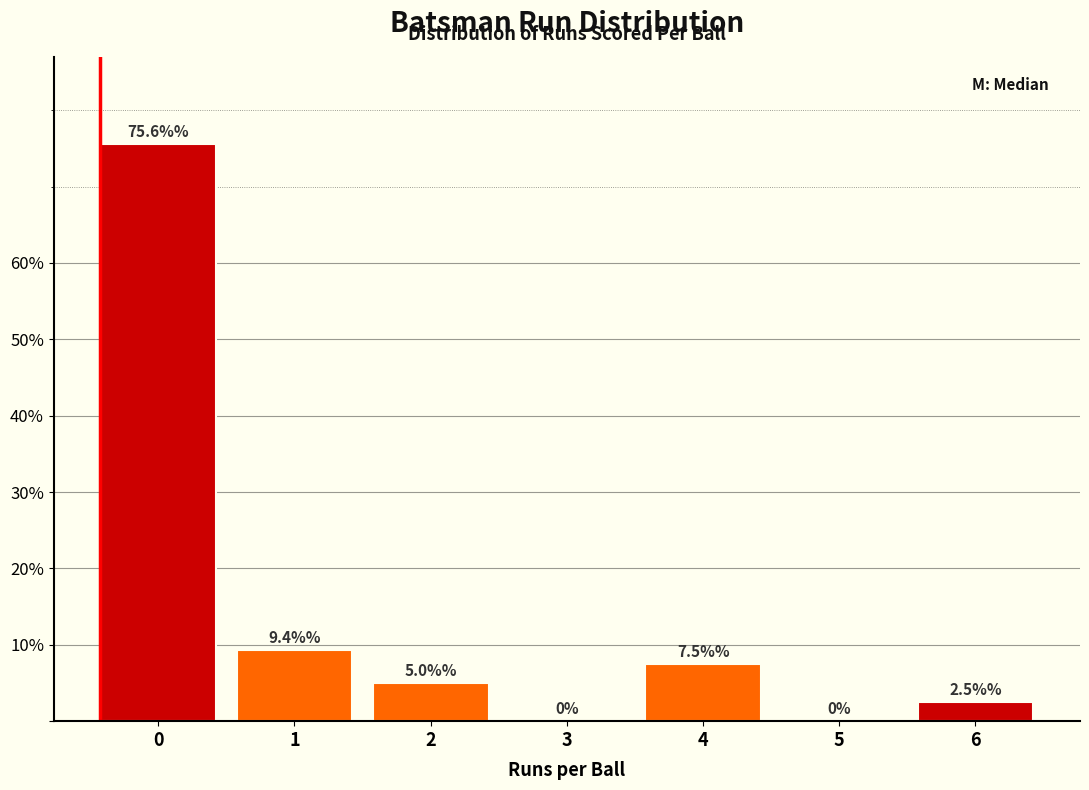

Reading right to left, list all the values displayed in this chart.

6=2.5	5=0.0	4=7.5	3=0.0	2=5.0	1=9.4	0=75.6